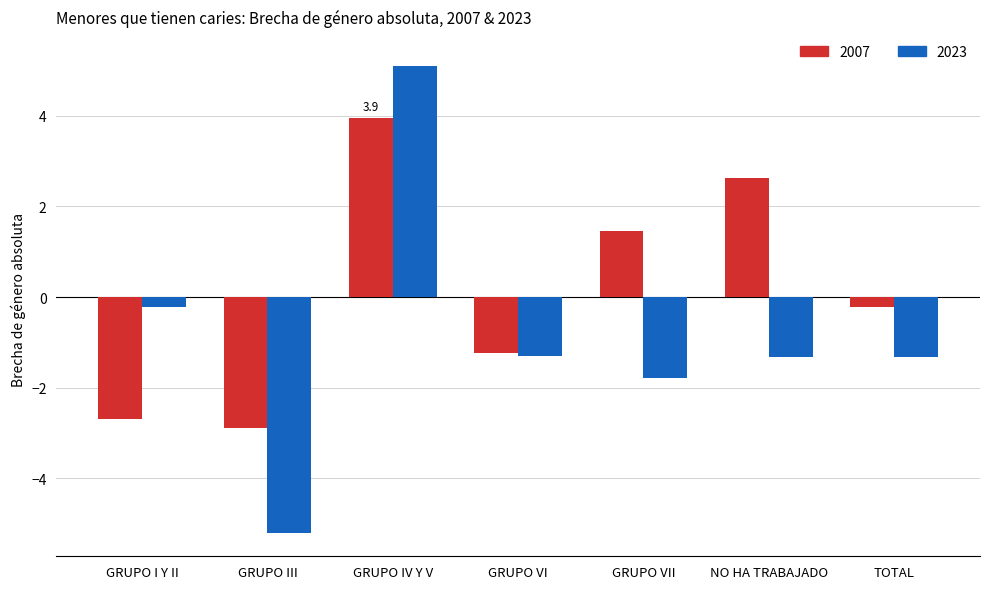

List the series in order of their peak value, lowest first.

2007, 2023